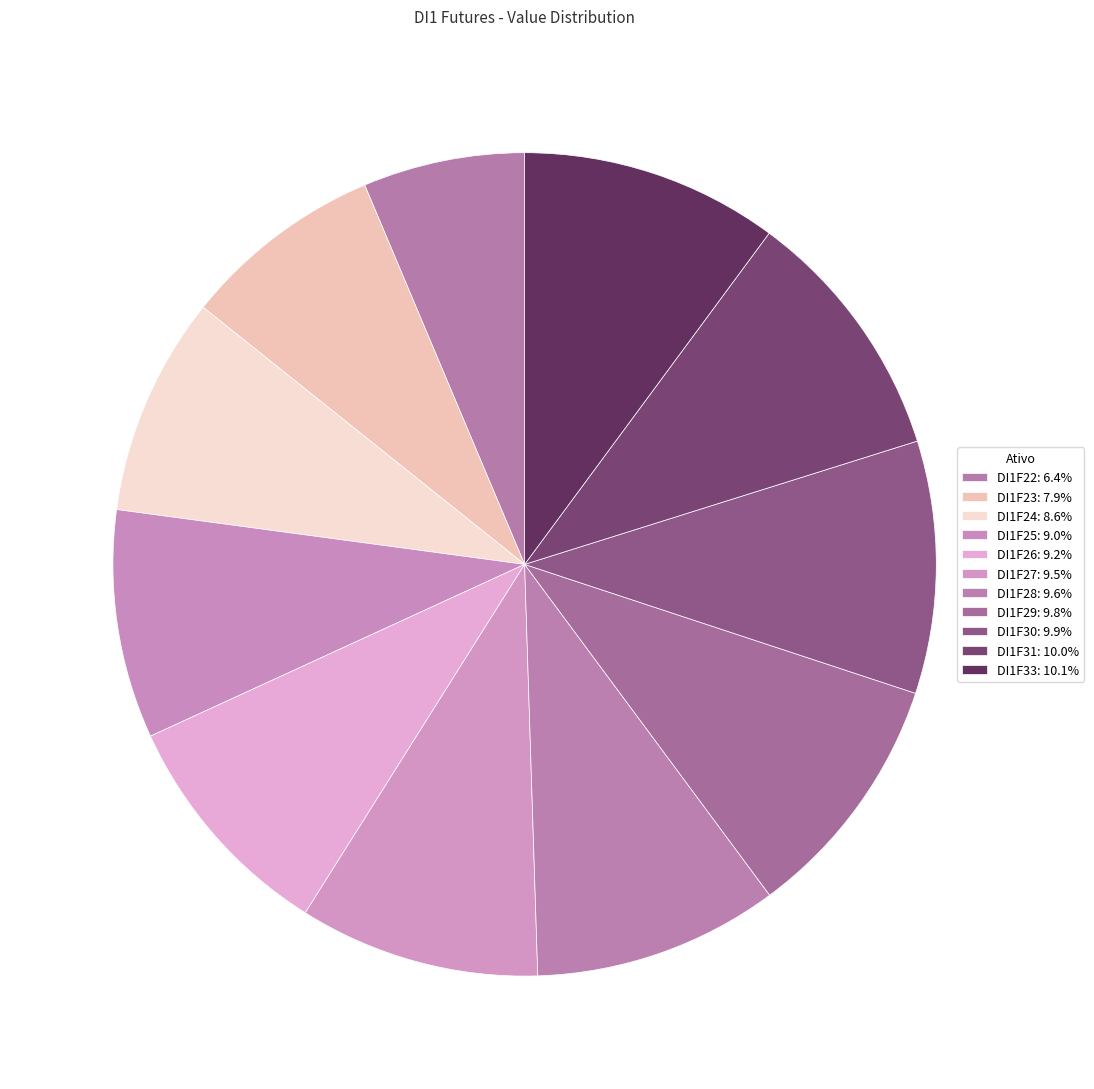

Approximately how many times larger is the value at DI1F27 compared to DI1F28?

1.0